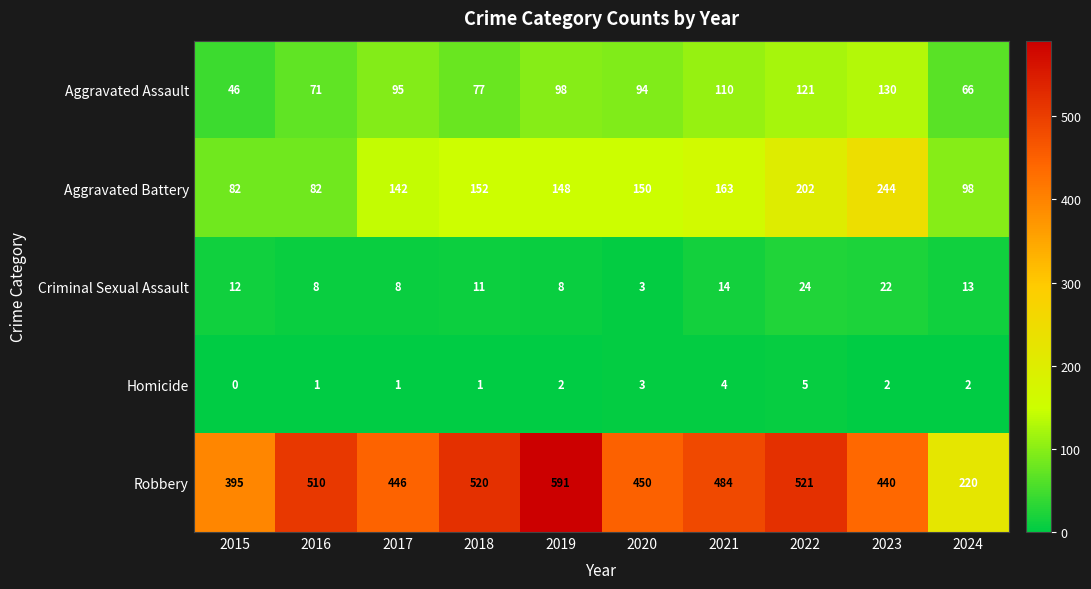

How many series are shown in this chart?

5